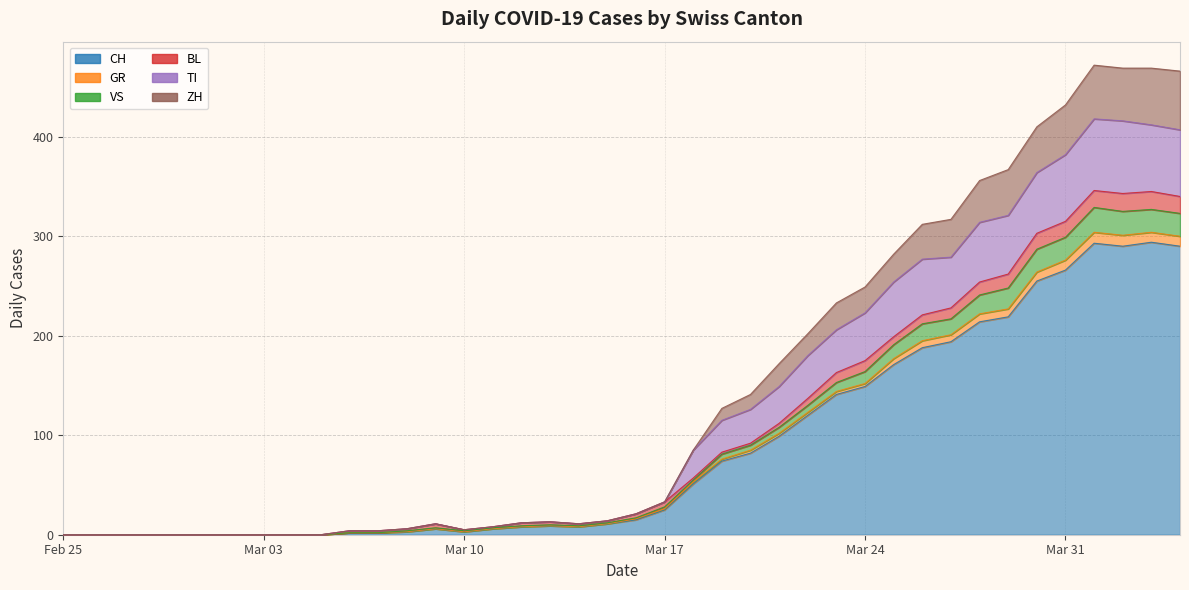

What position from the left is Mar 24?

29